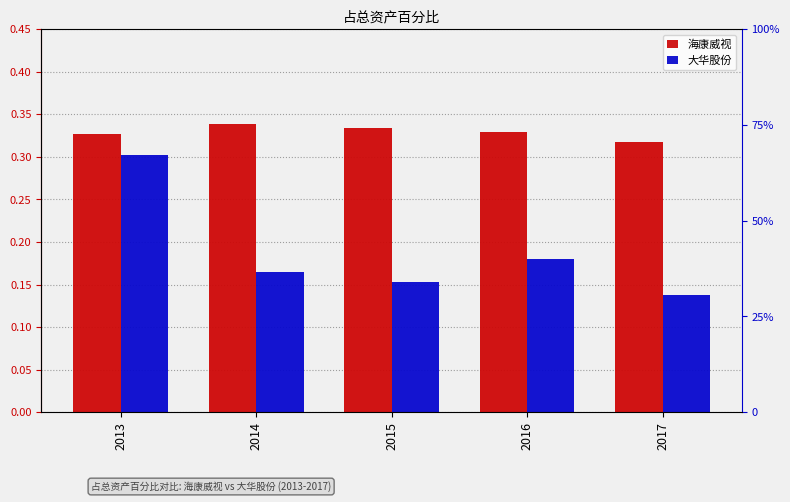

Are the bars grouped side by side (vs. stacked)?

Yes